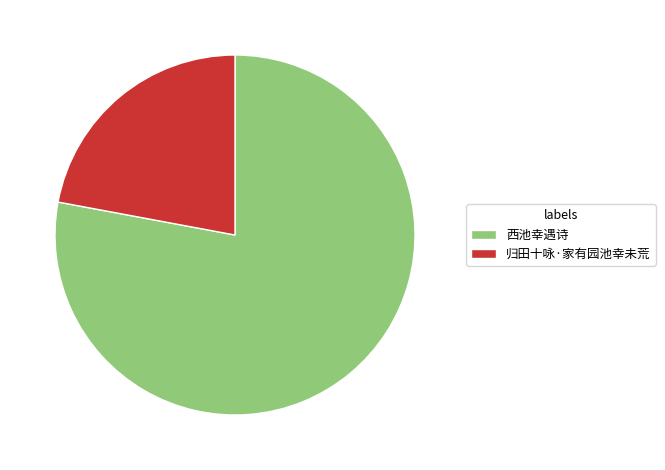

Between 归田十咏·家有园池幸未荒 and 西池幸遇诗, which is larger?

西池幸遇诗